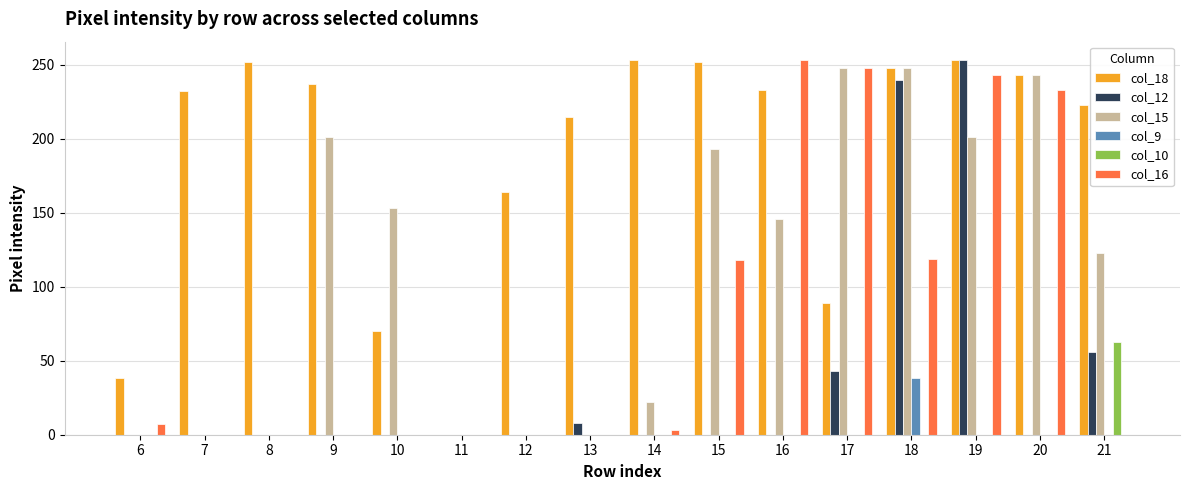

Is the value of col_10 at 14 greater than the value of col_16 at 15?

No